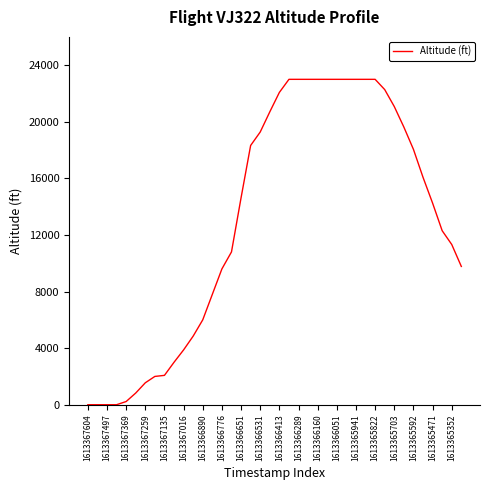

What is the greatest value displayed?

23000